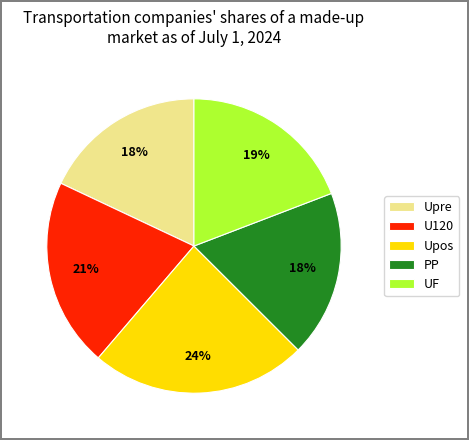

Is Upre the majority of the pie?

No